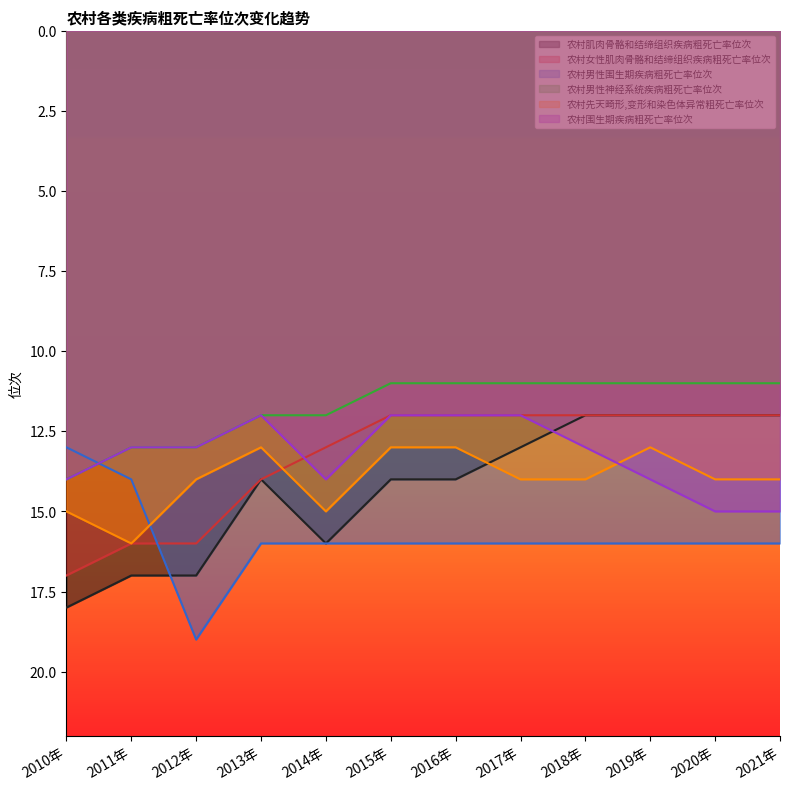

What position from the right is 2016年?

6